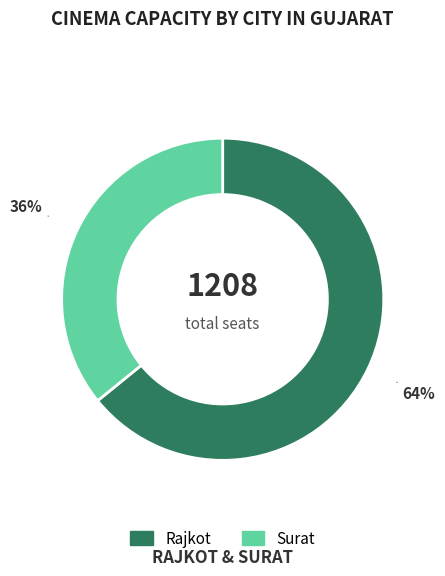

How many slices are in this pie chart?

2